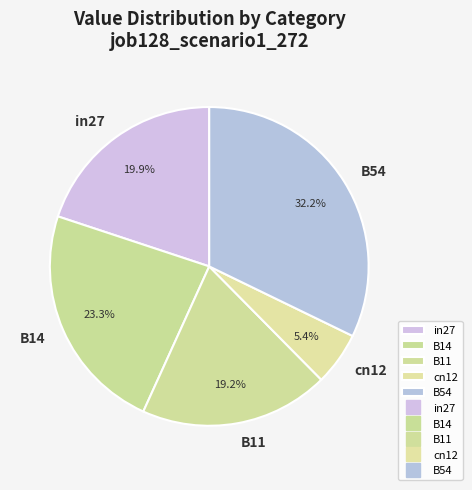

How many segments does this pie chart have?

5